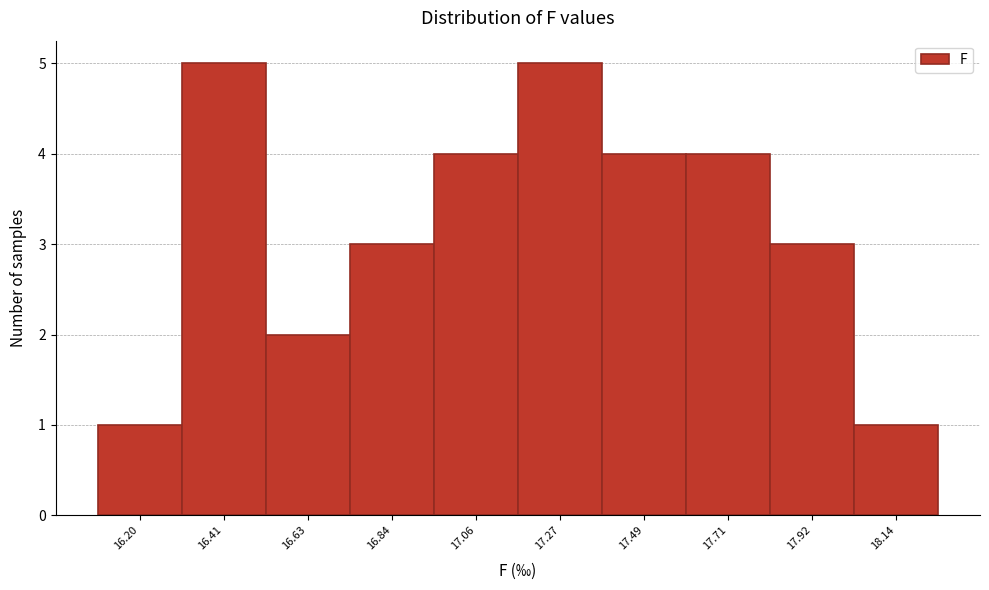

Reading right to left, transcribe all the data shown in this chart.

1	3	4	4	5	4	3	2	5	1